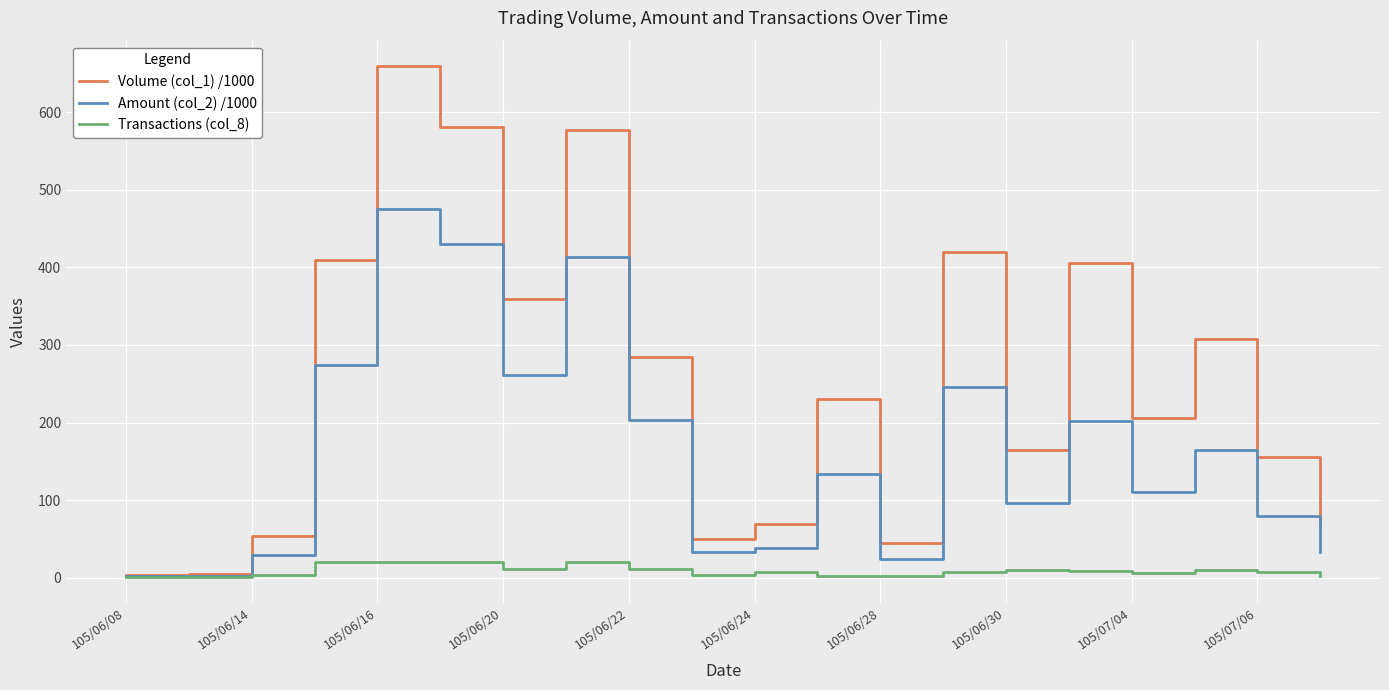

Which series has the largest range (max minus min)?

Volume (col_1) /1000